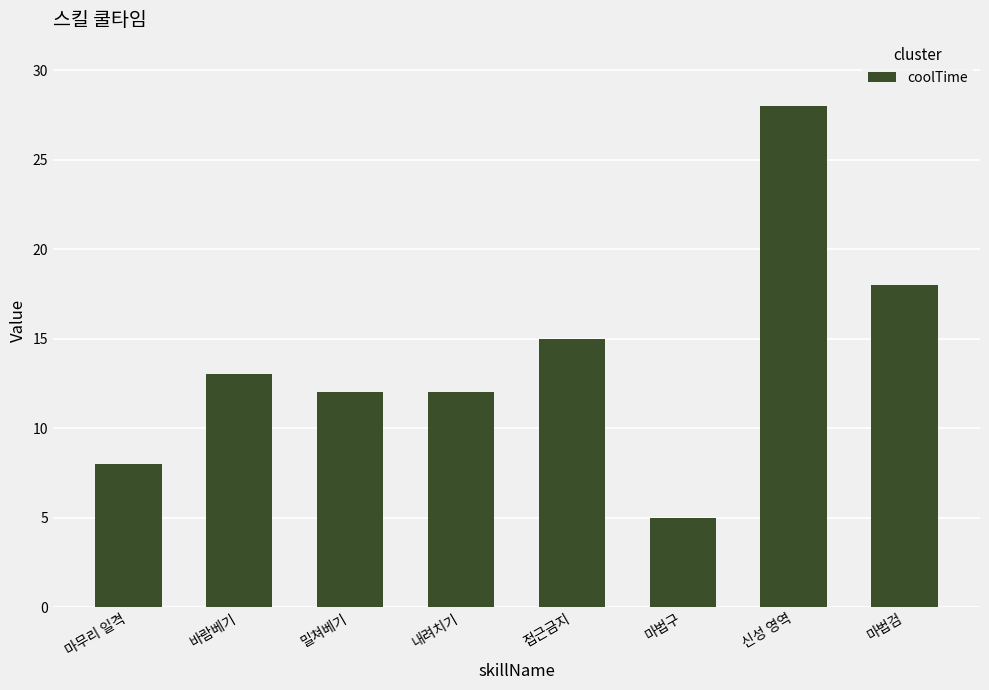

What is the difference between the second highest and minimum values?

13